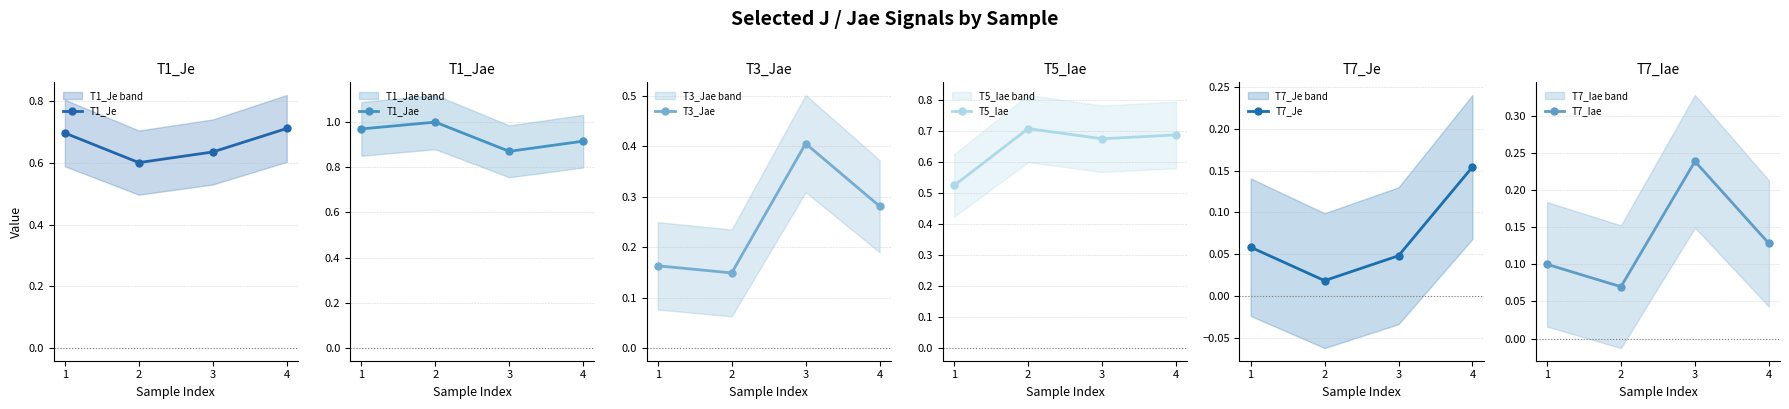

Where do T7_Je and T7_Iae first cross each other?

3 and 4